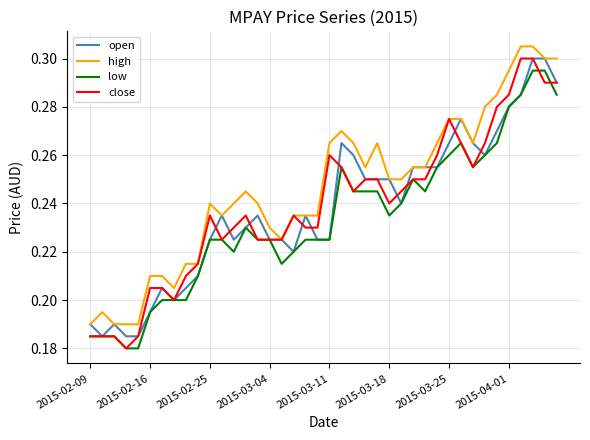

True or false: high and low cross at least once.

False